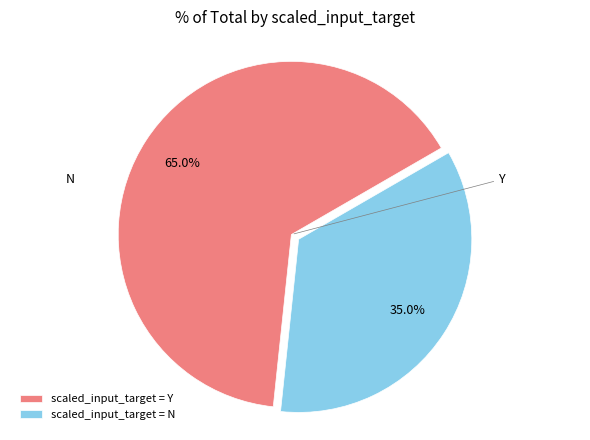

How many slices are in this pie chart?

2